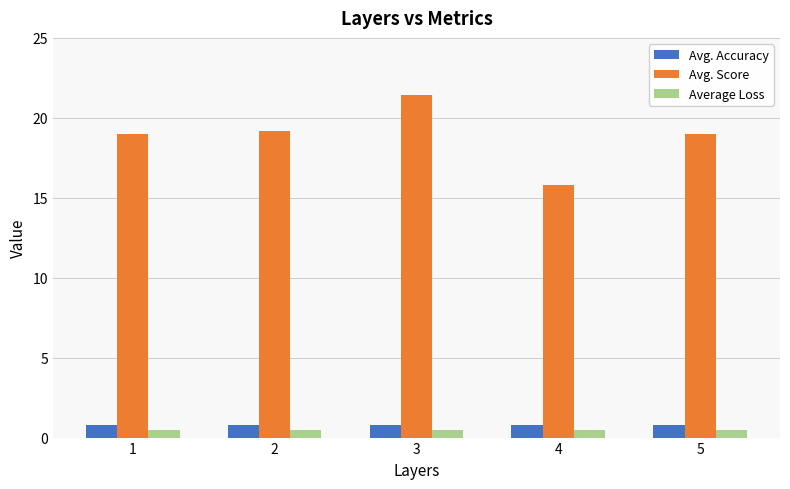

What is the sum of all Avg. Accuracy values?

4.0